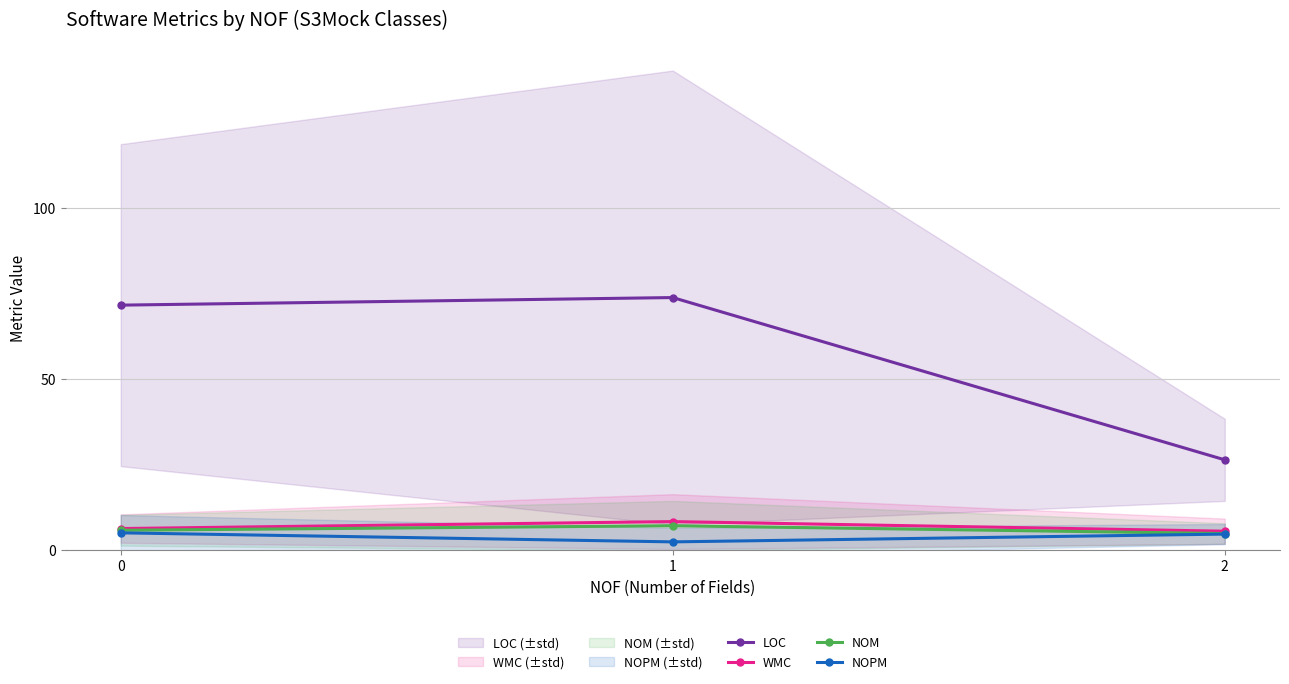

What is the minimum value shown in the chart?

2.4